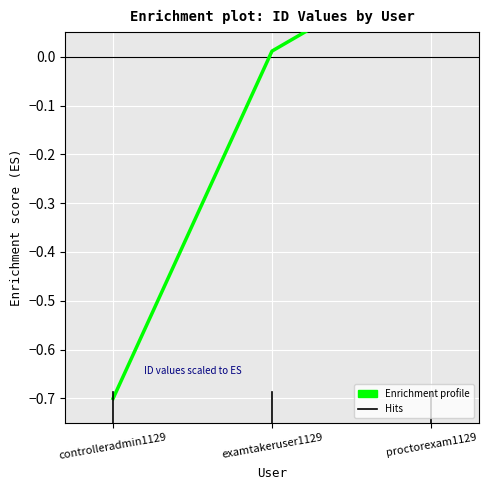

What is the difference between the second highest and minimum values?

0.7